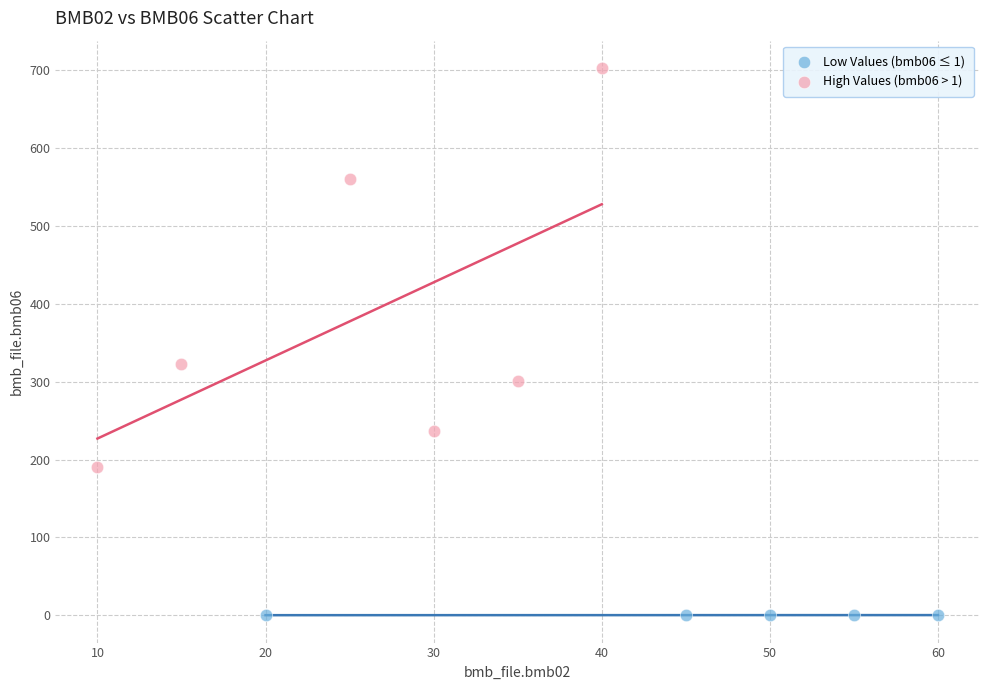

Which series contains the highest Y value?

High Values (bmb06 > 1)